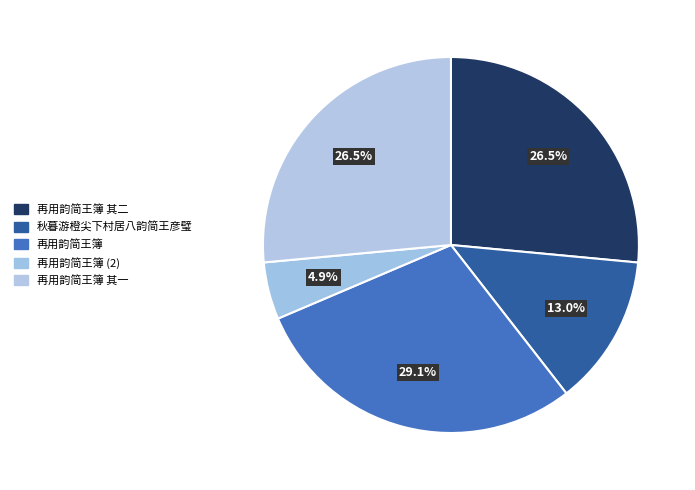

True or false: 再用韵简王簿 accounts for 37% of the total.

False